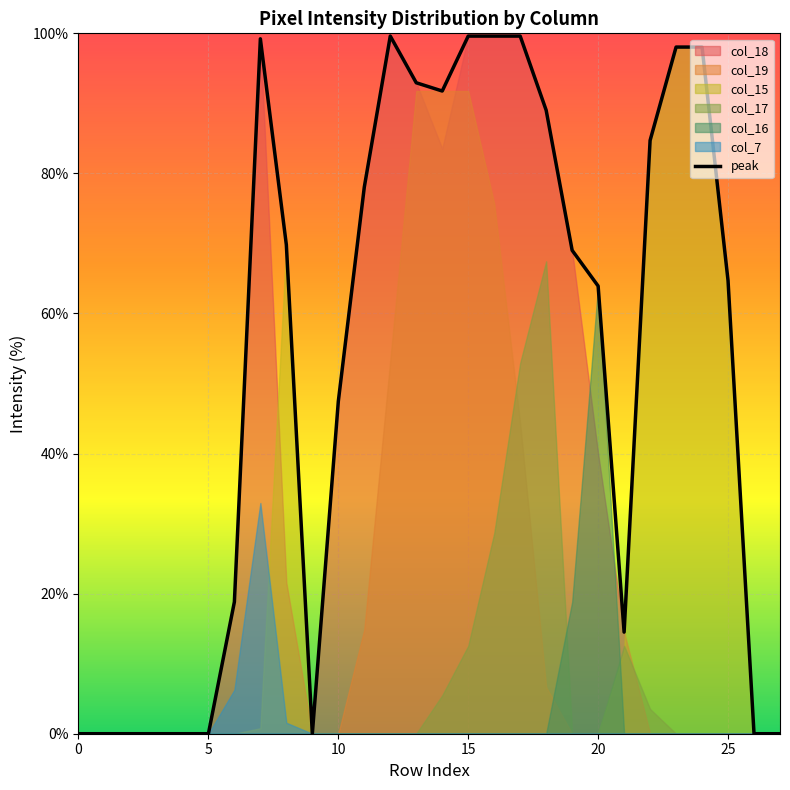

At which category does the chart reach its peak across all series?

12